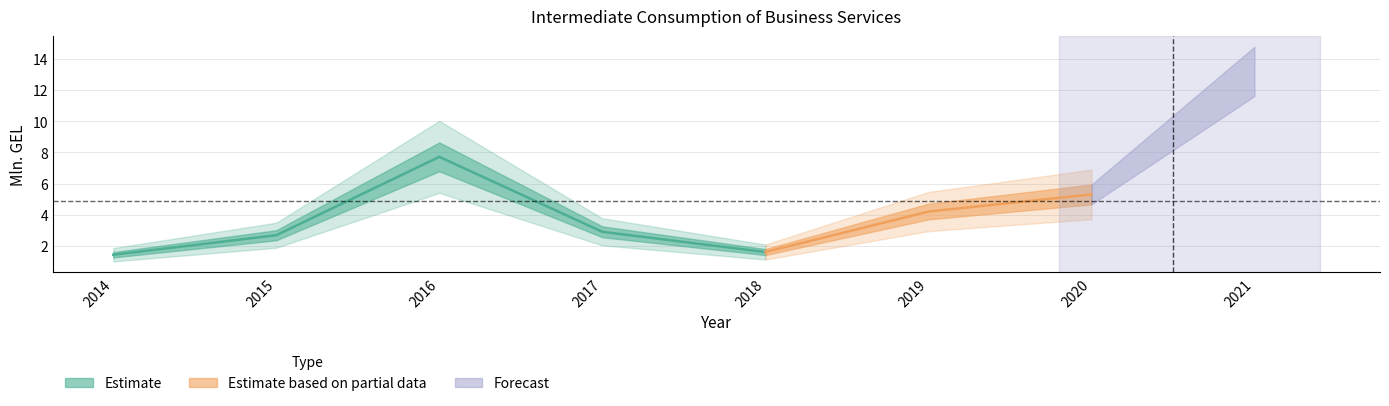

What is the change in value from 2015 to 2018?

-1.1